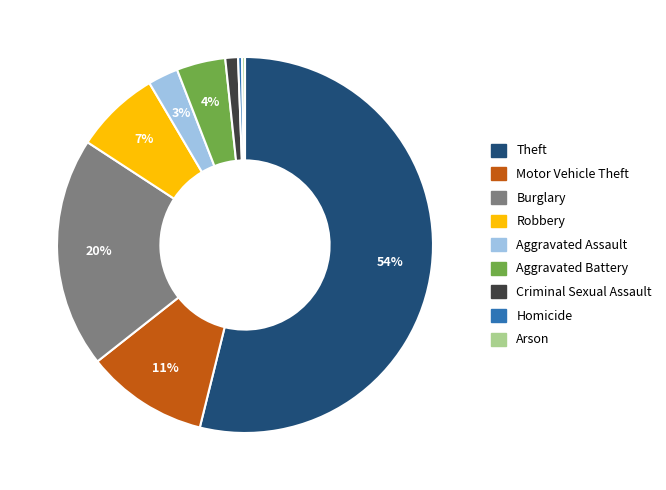

To the nearest percent, what percentage of the pie is Aggravated Assault?

3%